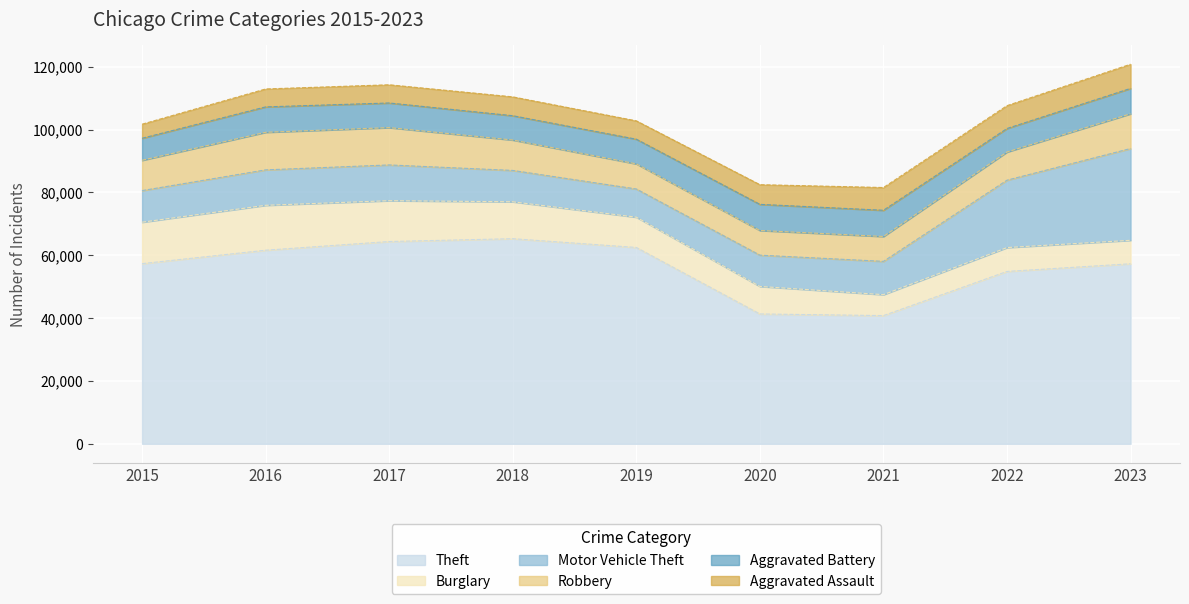

Does the chart display data point markers on the line(s)?

No